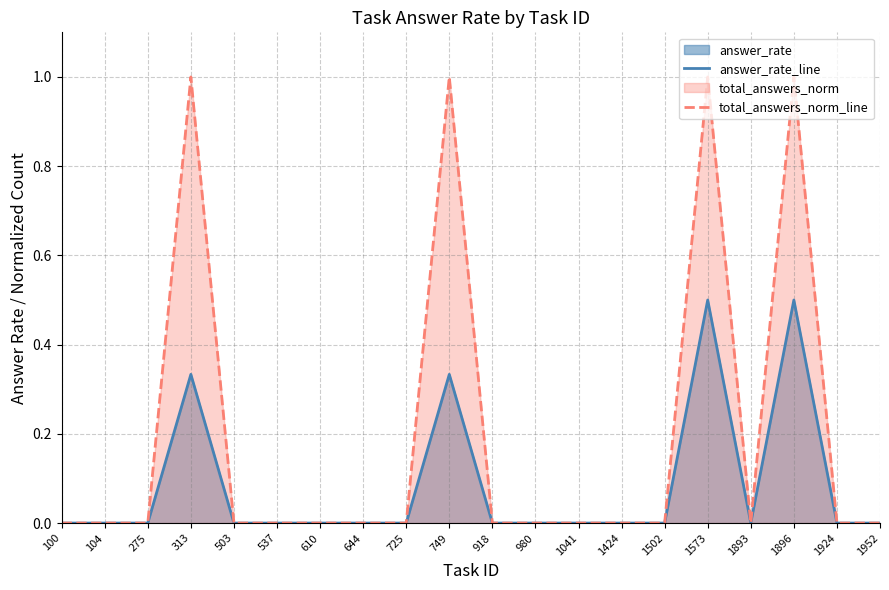

How many lines are shown in the chart?

2